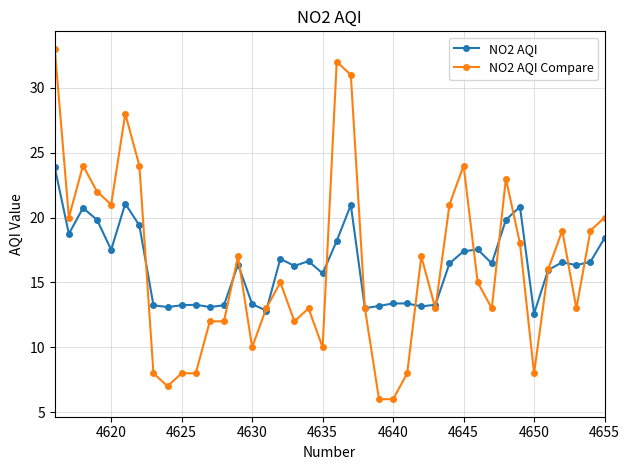

Which series has the widest spread of values?

NO2 AQI Compare